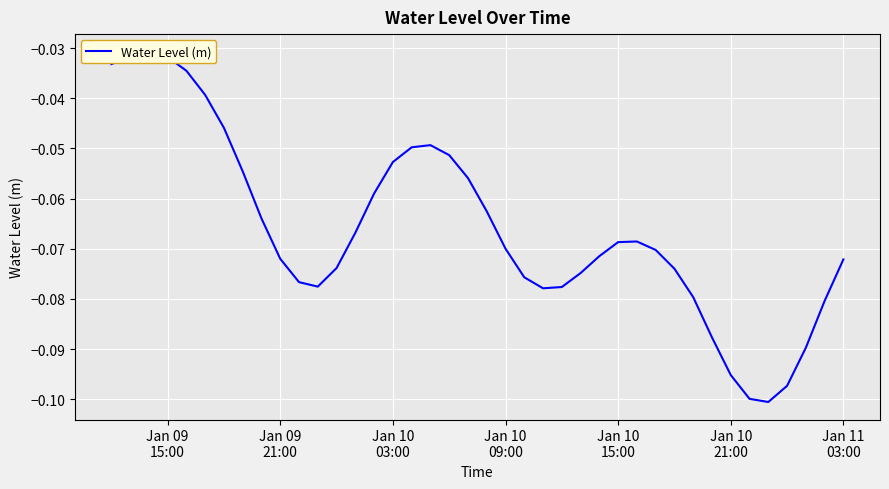

What is the sum of all values?

-2.6